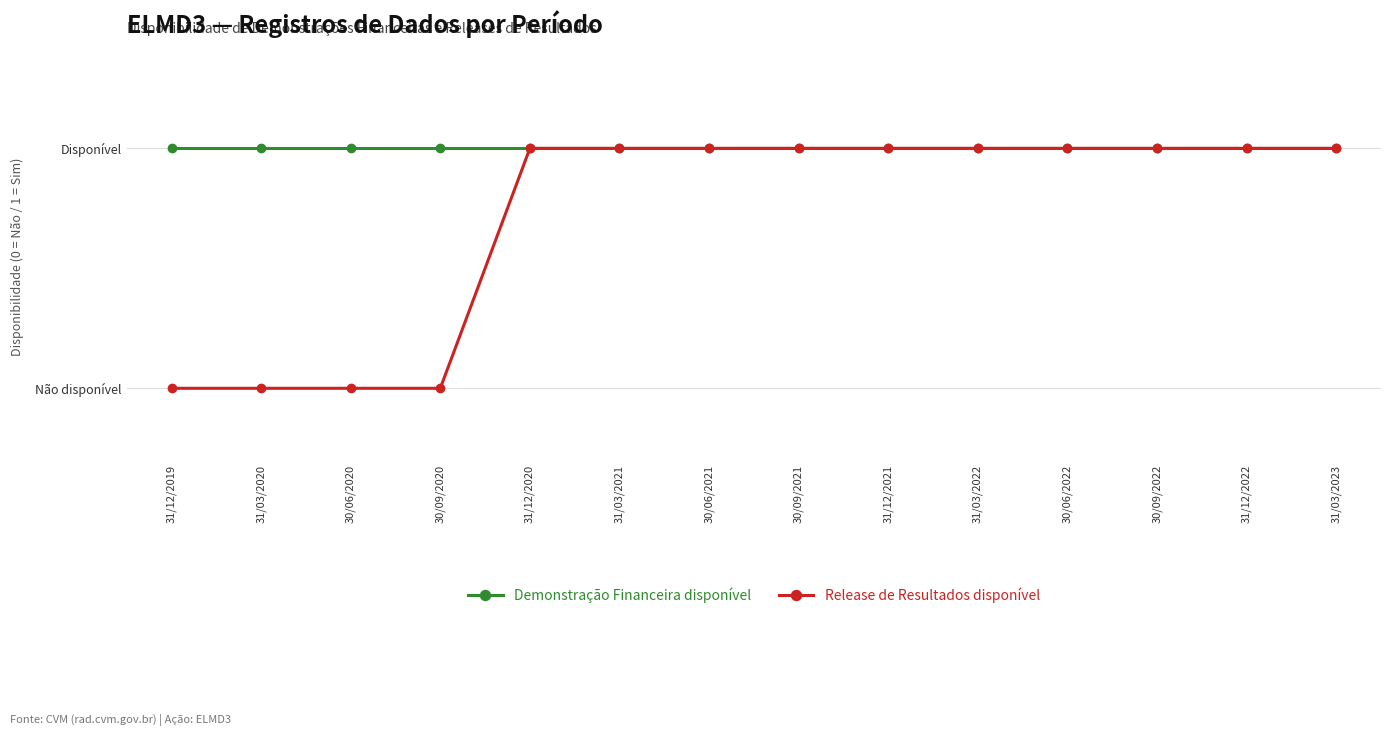

Is this an area chart (filled region under the line)?

No